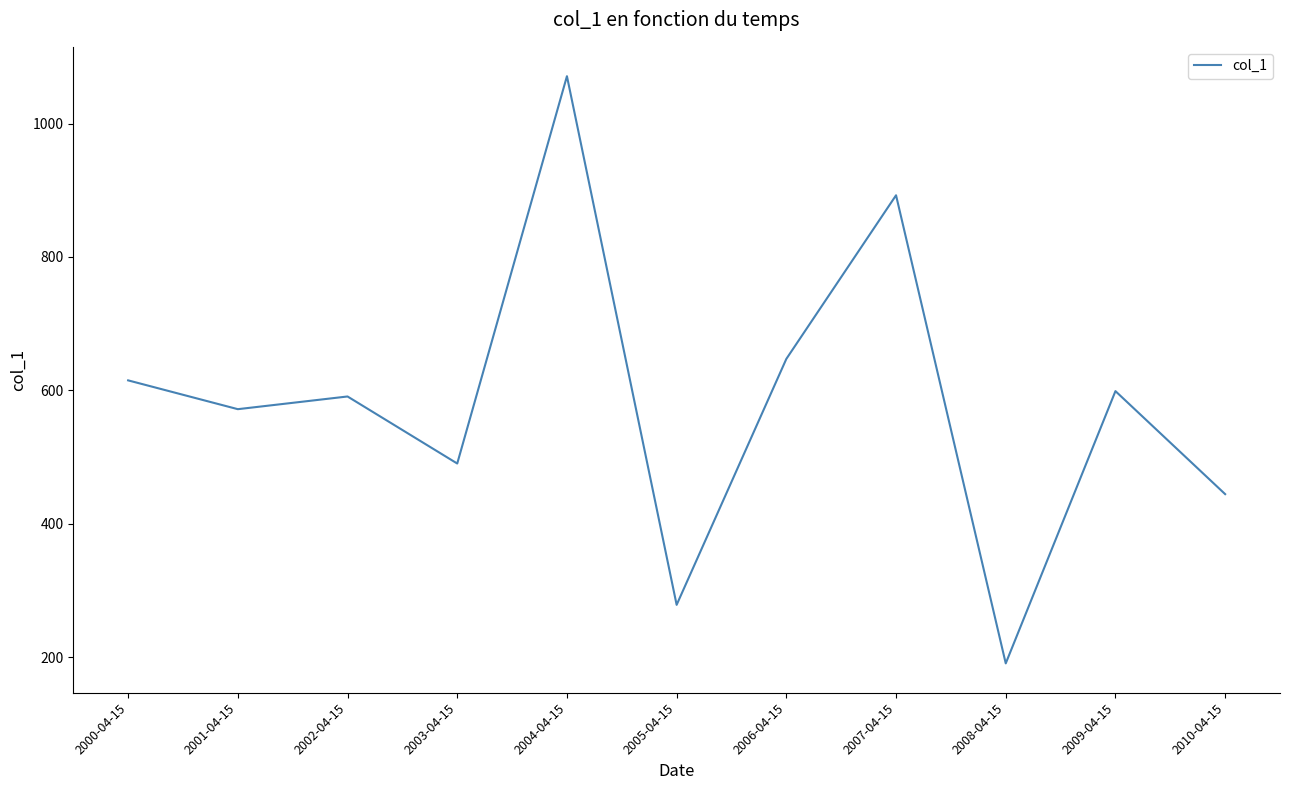

What is the maximum value shown in the chart?

1071.0